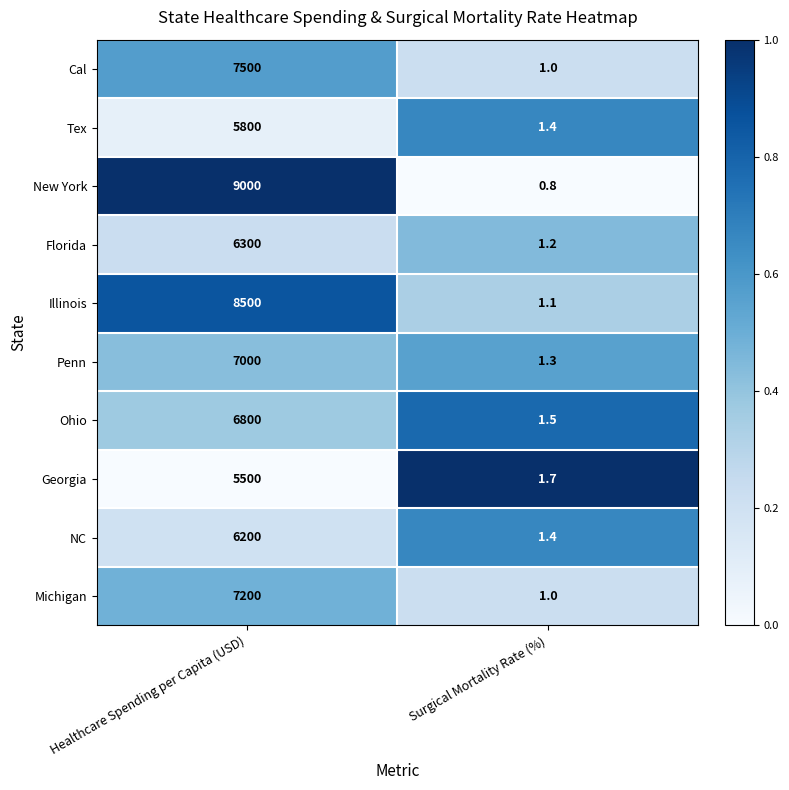

The Ohio series shows 1.5 at Surgical Mortality Rate (%). True or false?

True